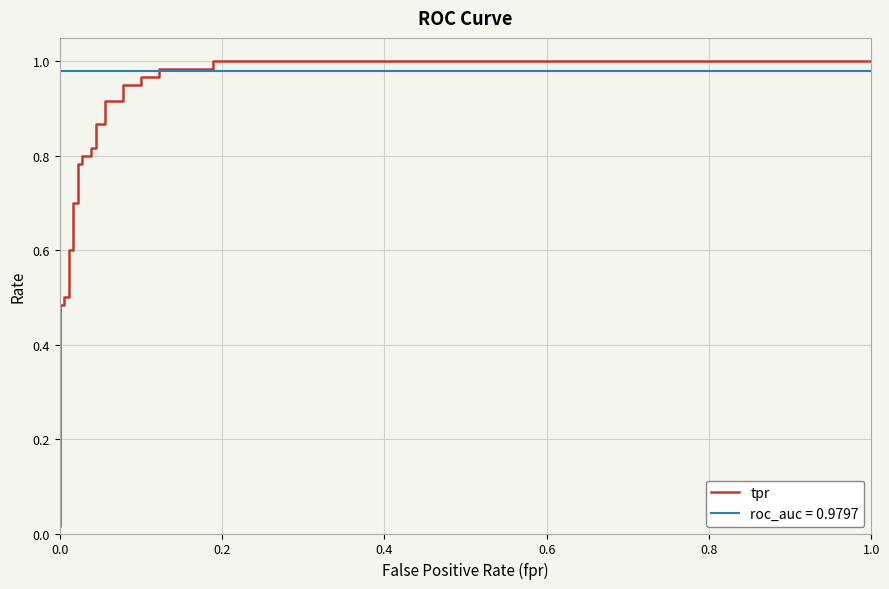

Does the chart display data point markers on the line(s)?

No